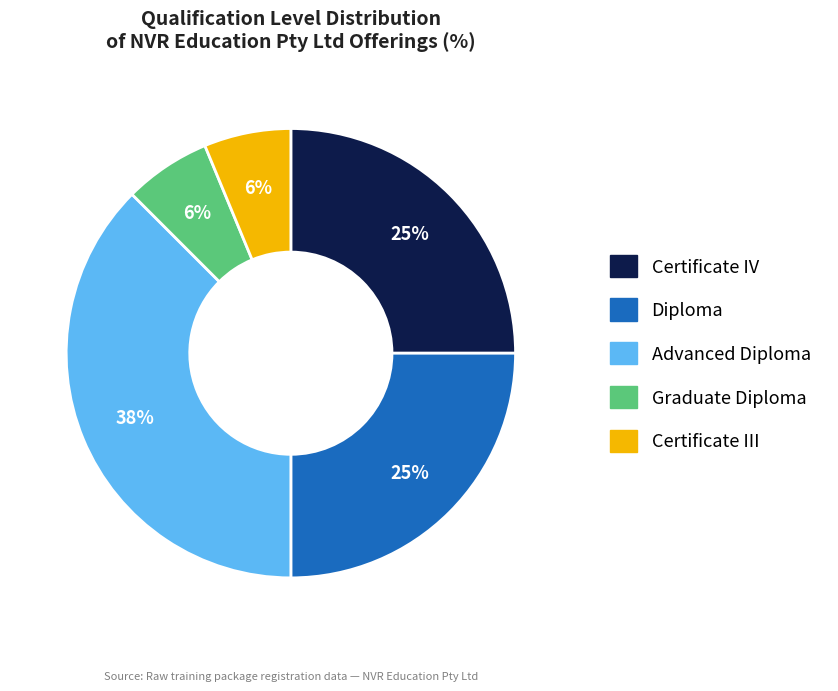

Approximately how many times larger is the value at Advanced Diploma compared to Certificate IV?

1.5